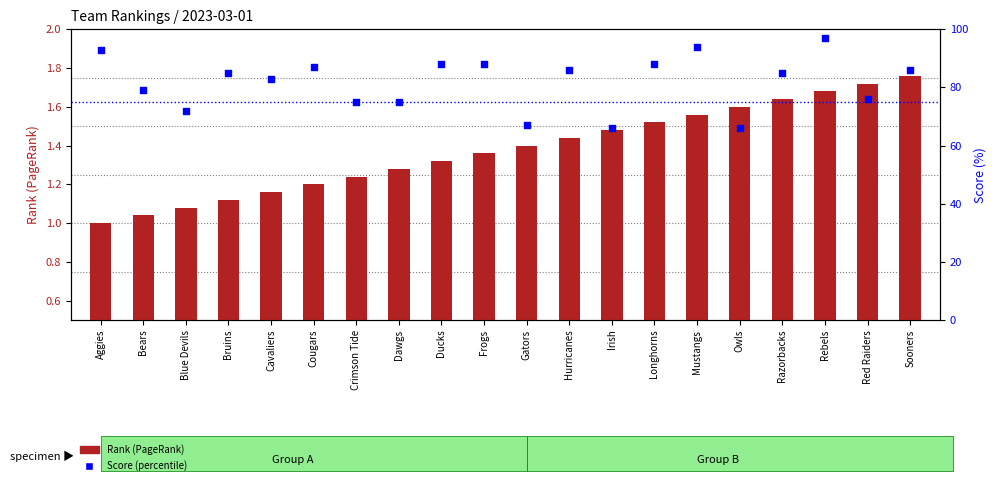

At how many categories does at least one series exceed 41?

20